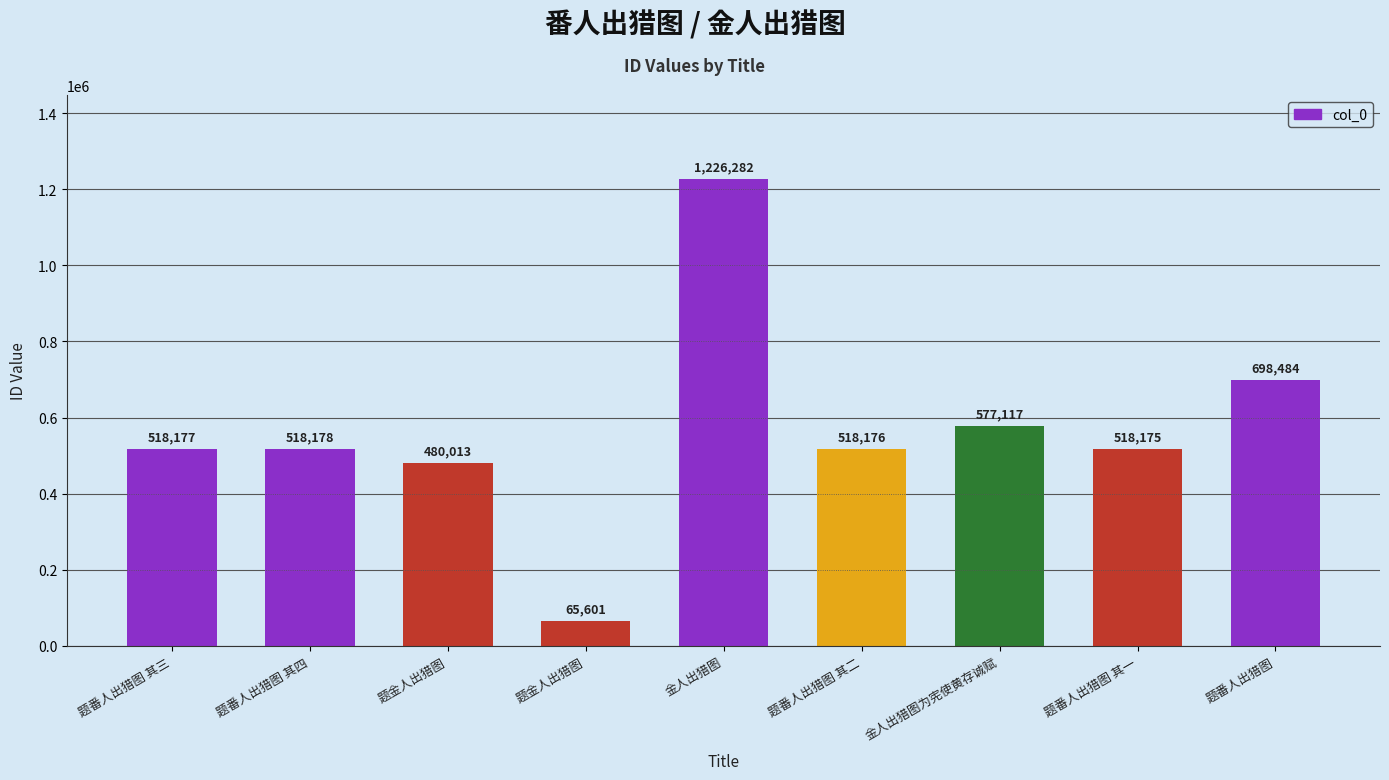

What is the average value?

568911